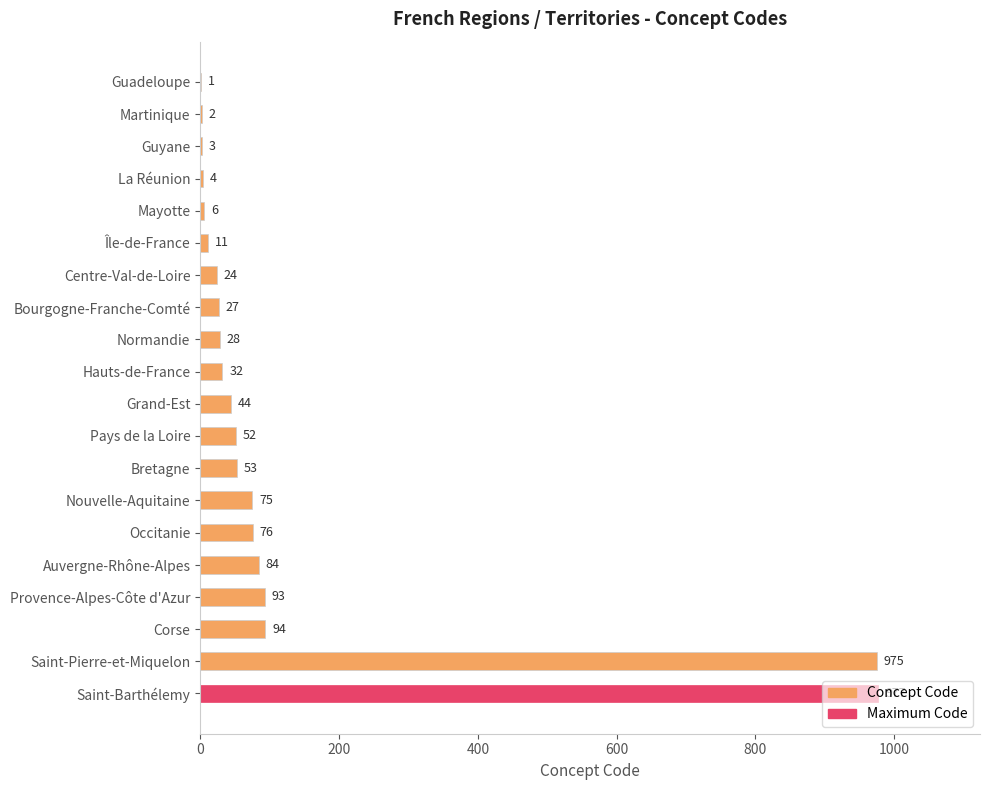

What is the sum of all values?

2661